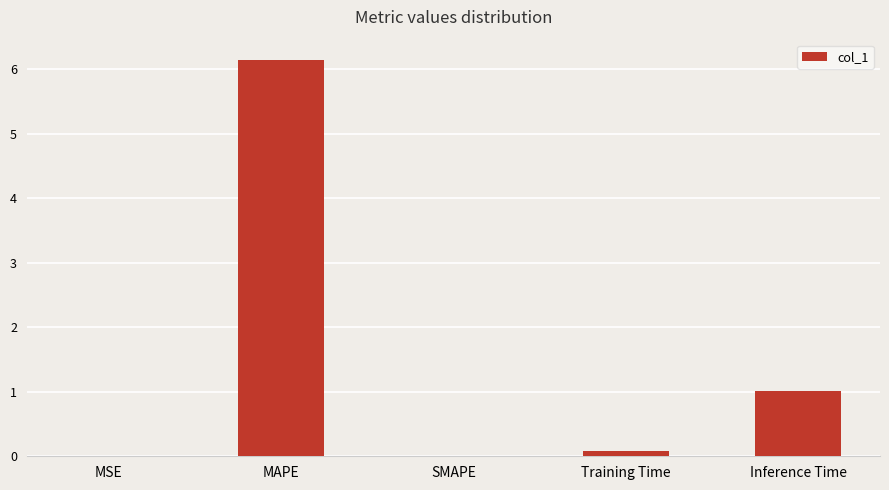

Is it true that the value at SMAPE is 0.0?

True